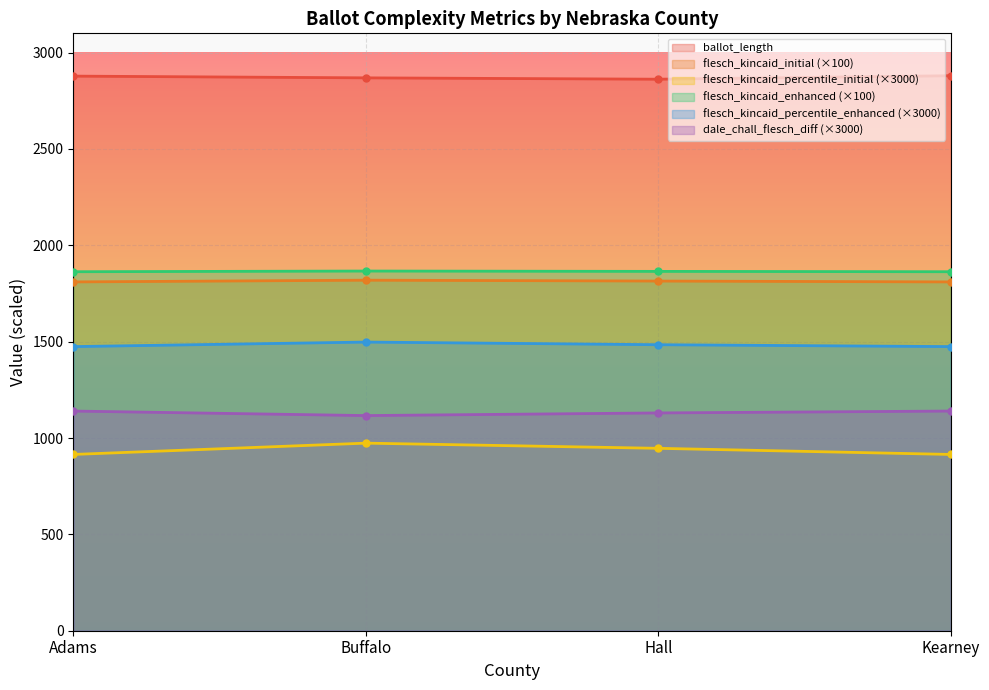

What is the difference between the maximum and minimum values in the dale_chall_flesch_diff series?

23.5